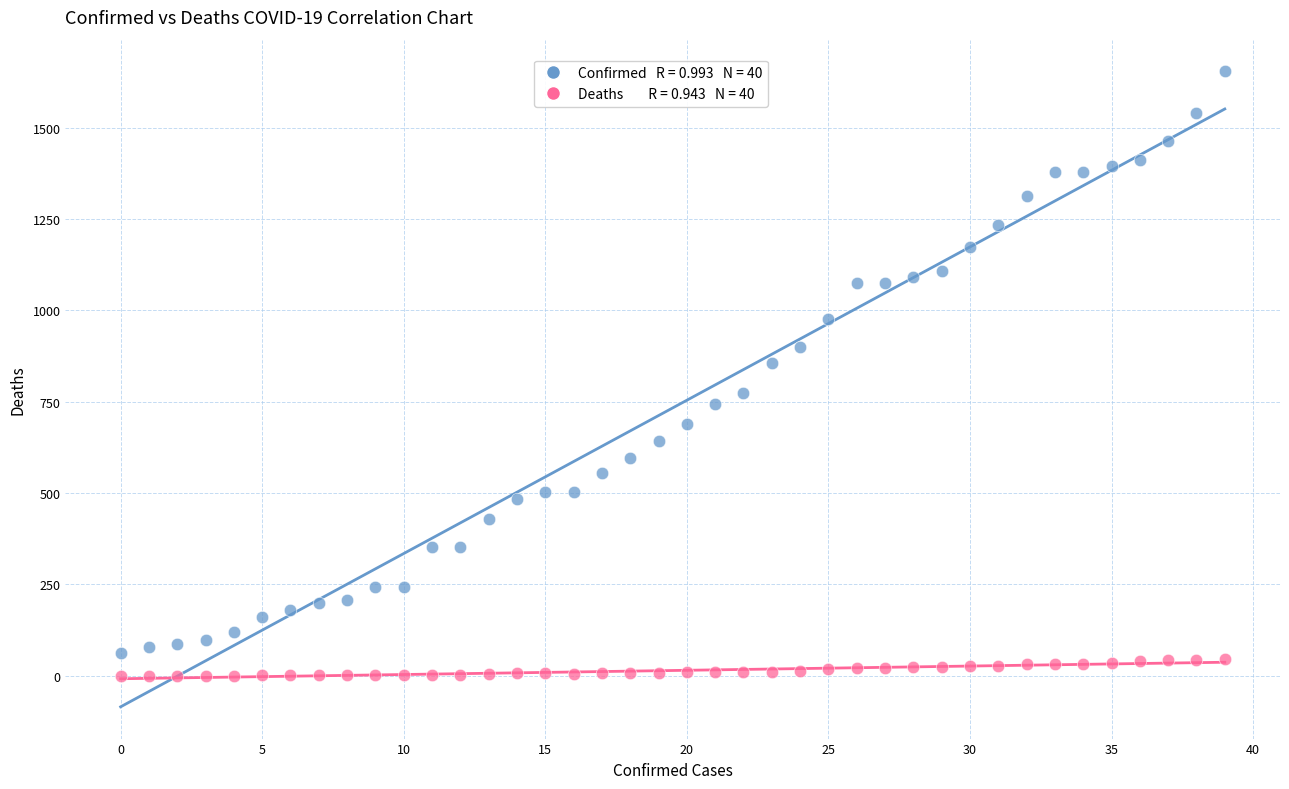

Across all series, what Y value is closest to 827?

856